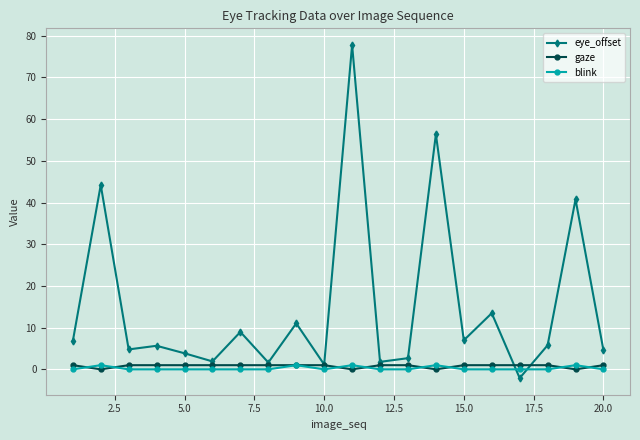

Which series has the largest total across all categories?

eye_offset